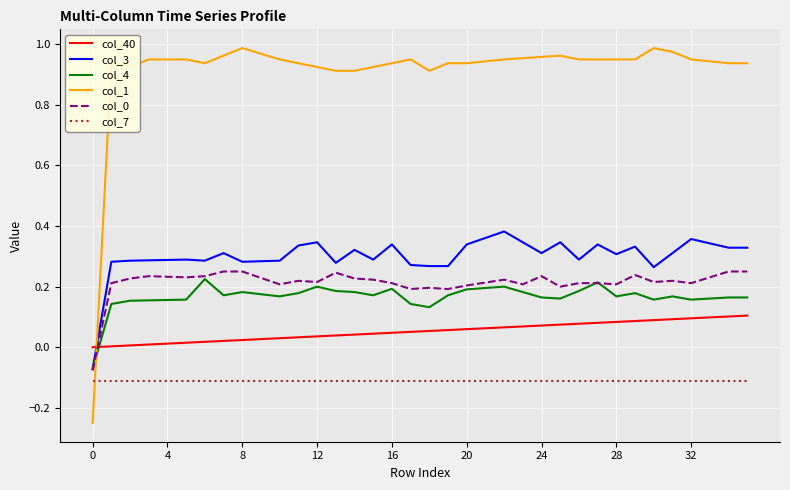

Which series has the largest total across all categories?

col_1